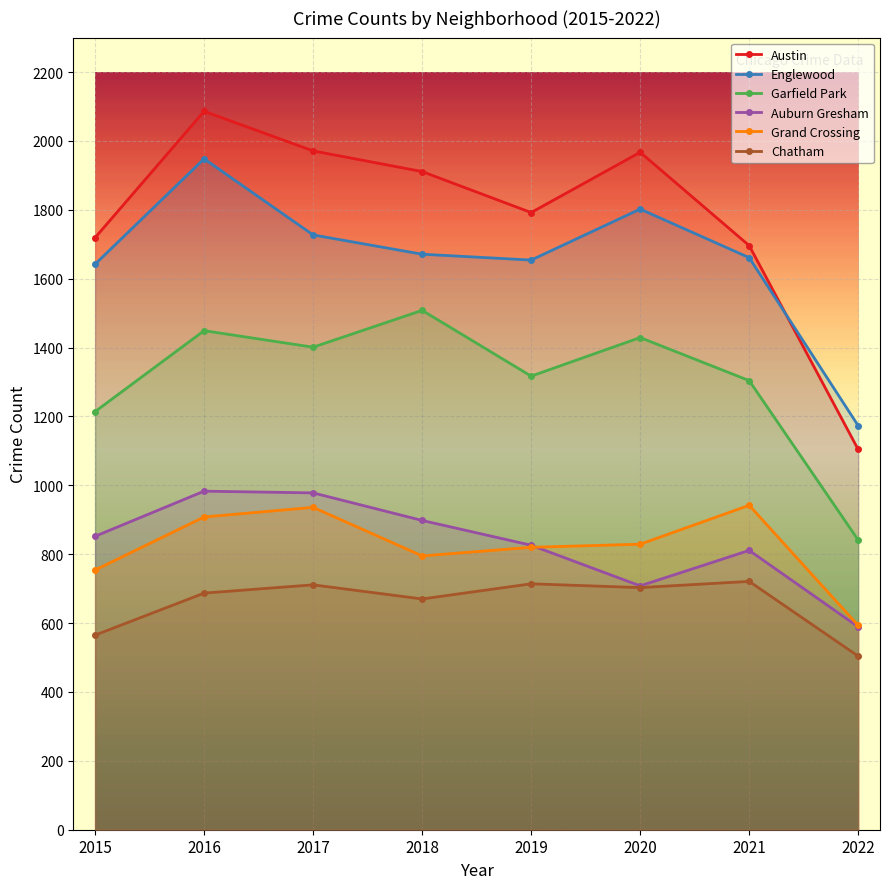

Does the chart display data point markers on the line(s)?

Yes